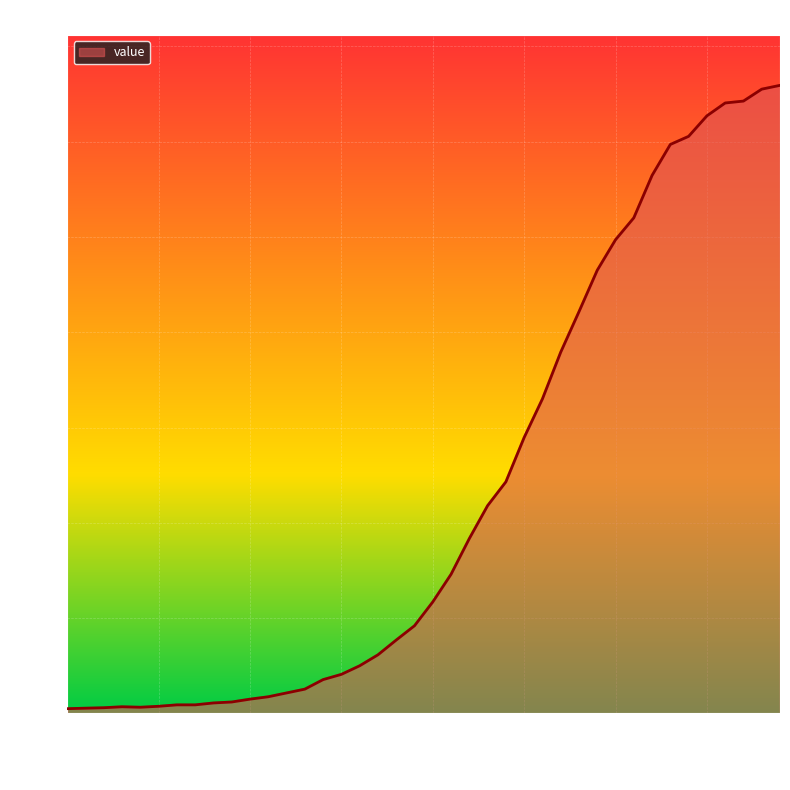

What is the difference between the maximum and minimum values?

1308